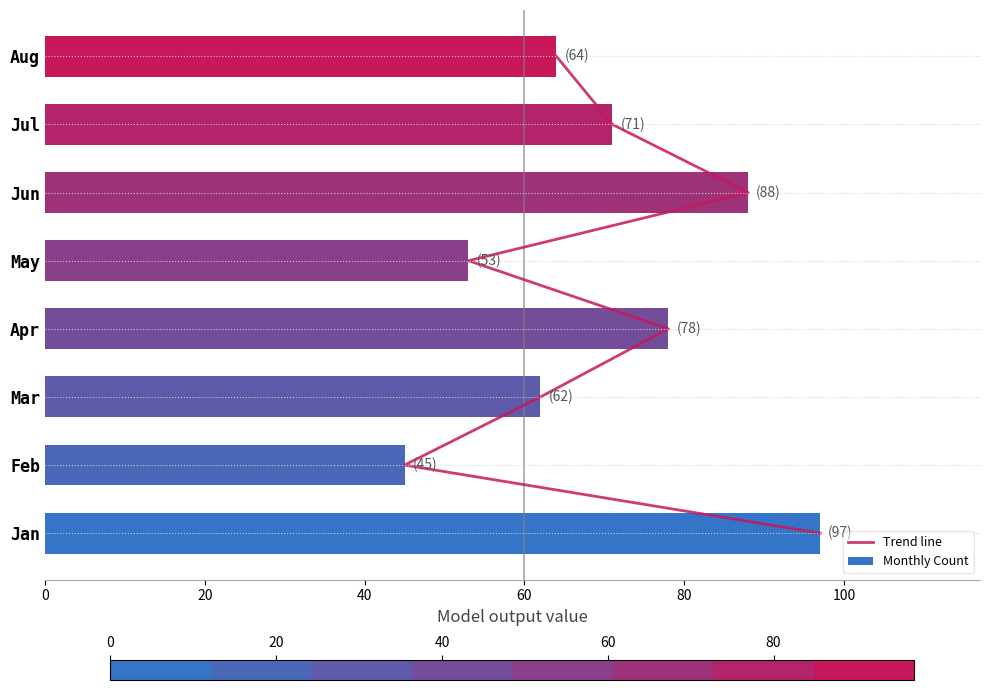

The value of Monthly Count at Jun is 31. True or false?

False